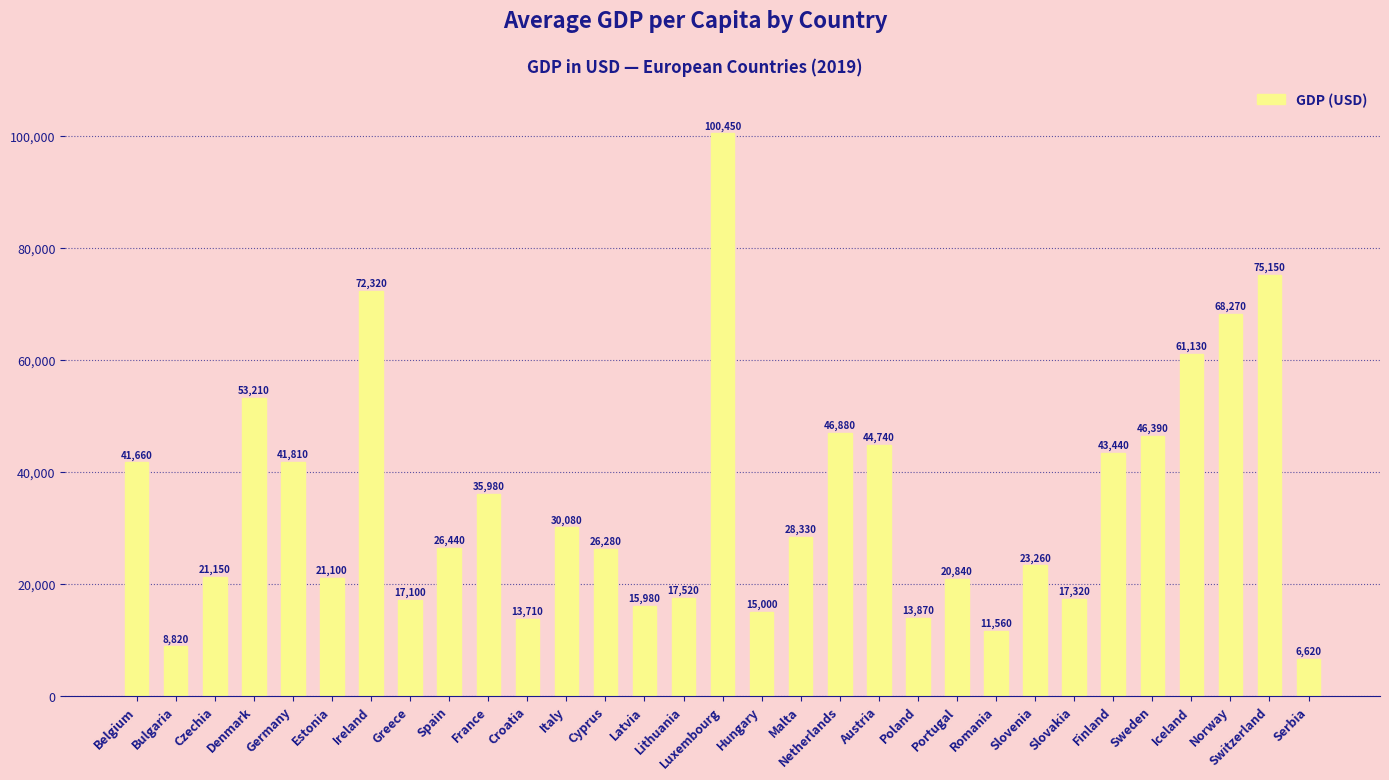

What position from the right is Serbia?

1